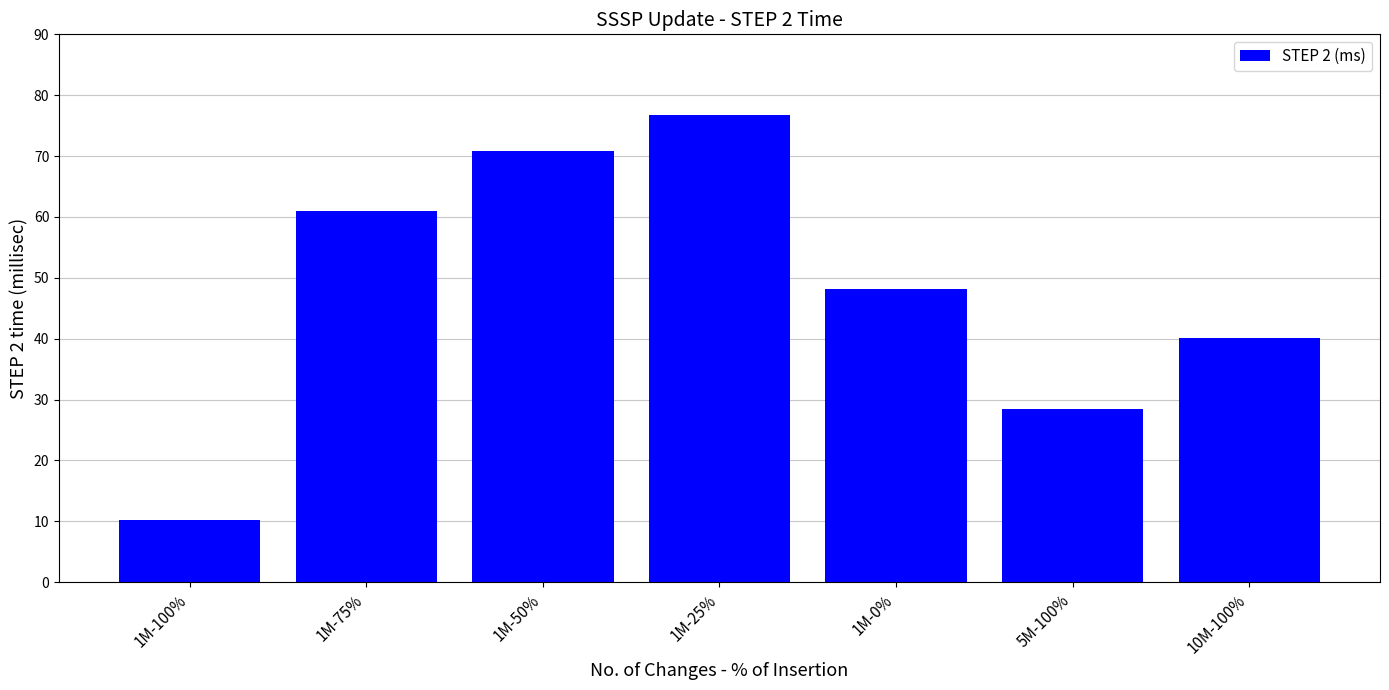

Are the bars grouped side by side (vs. stacked)?

No